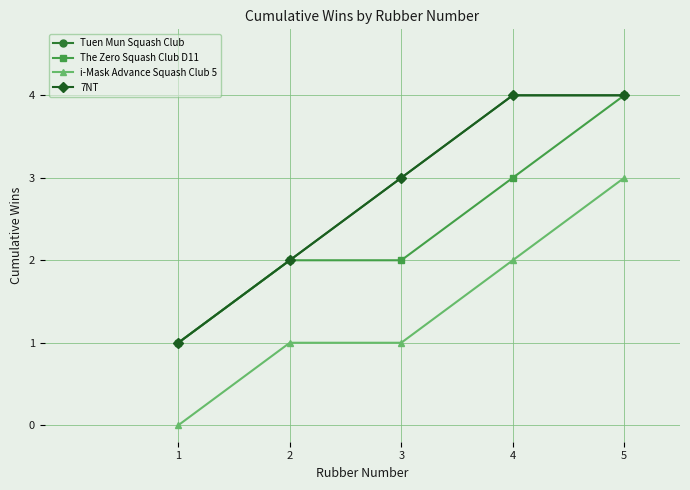

The 7NT series shows 1 at 4. True or false?

False